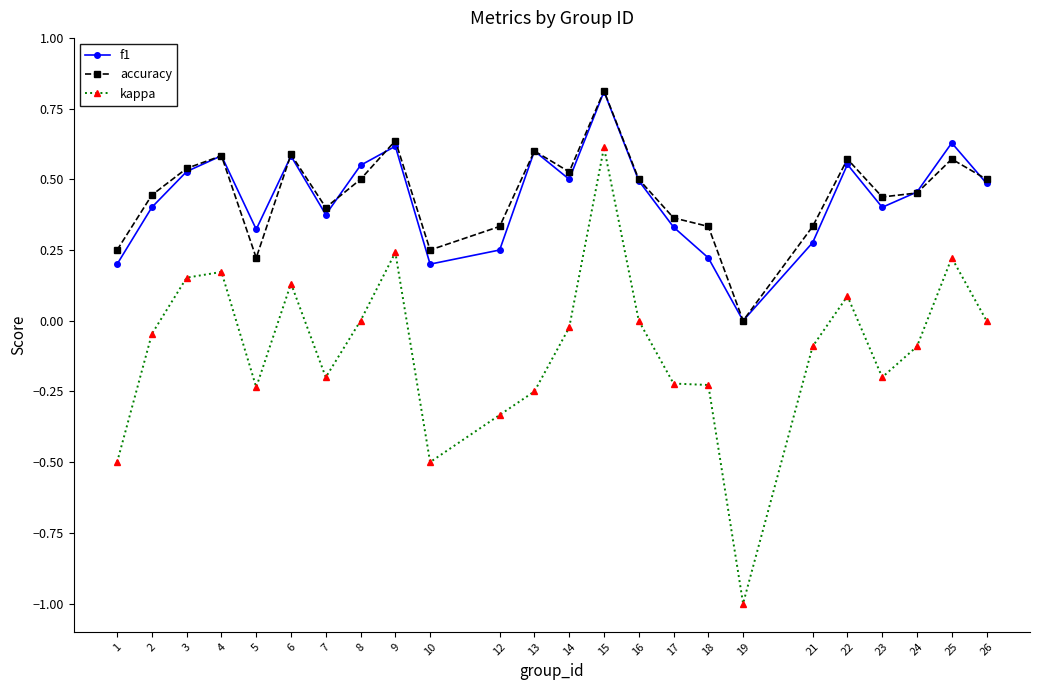

Where is accuracy nearest to the value 0?

19